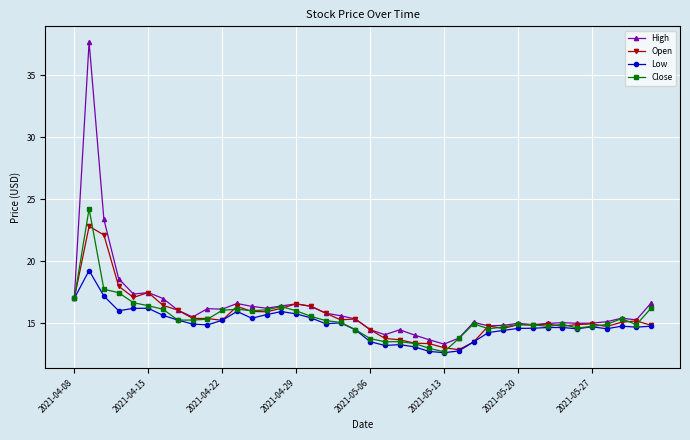

What are all the series names shown in the legend?

High, Open, Low, Close